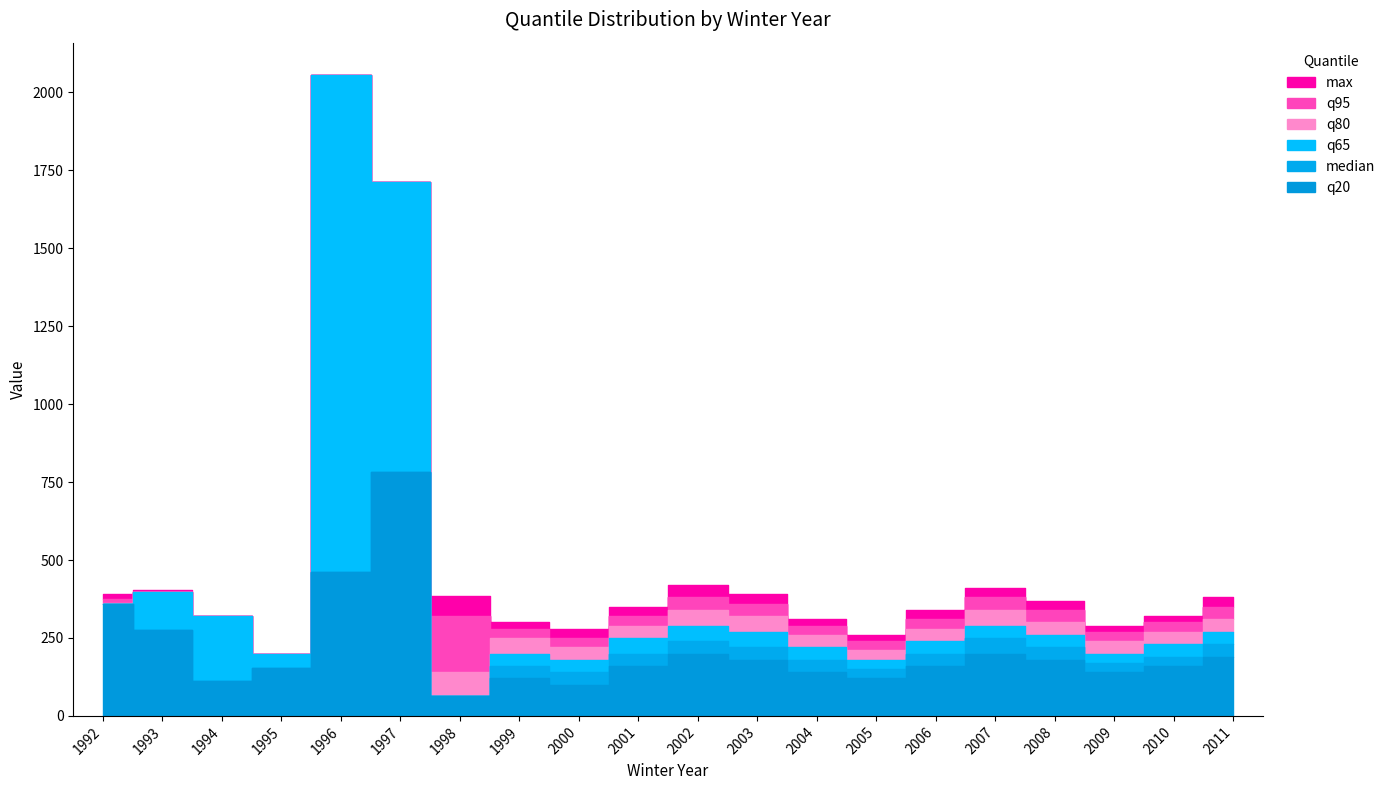

Where is the first local maximum for q20?

1997